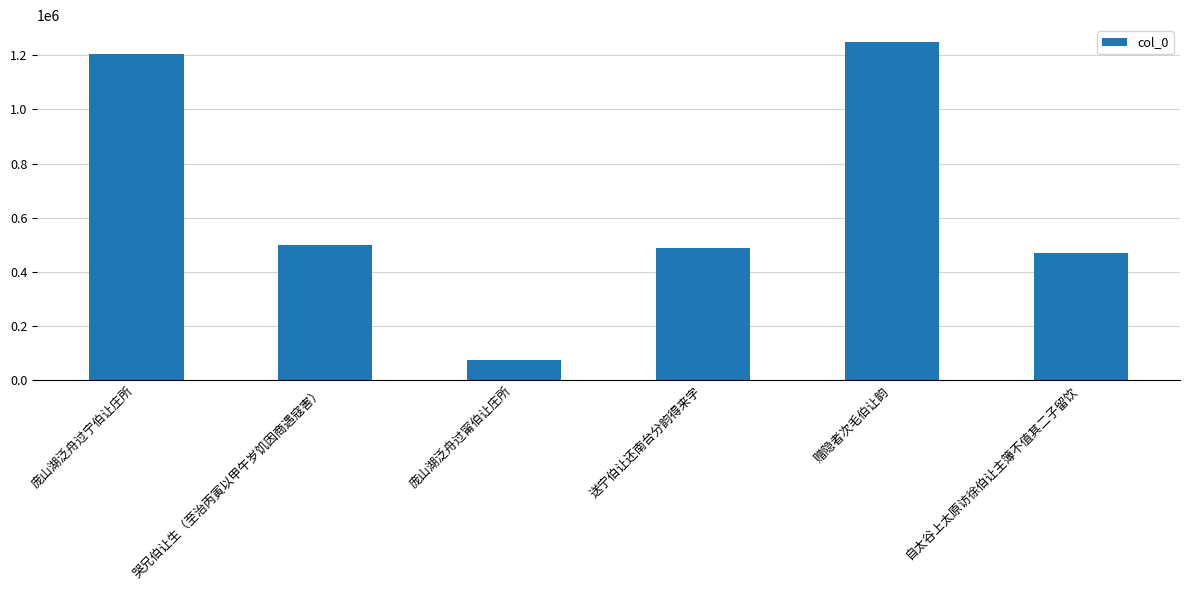

The value at 自太谷上太原访徐伯让主簿不值其二子留饮 is 630515. True or false?

False